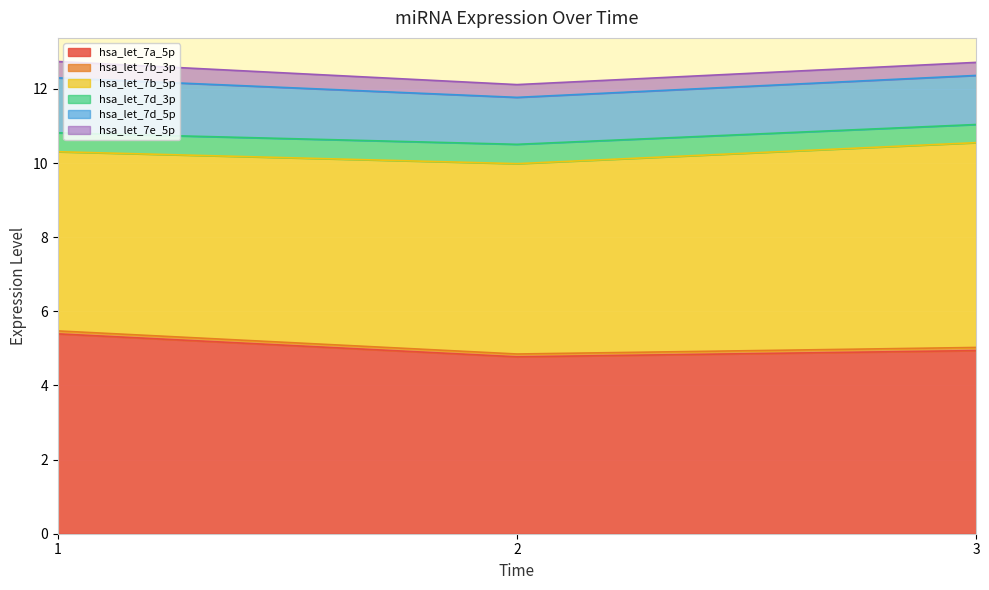

Is it true that hsa_let_7a_5p equals 7.5 at 3?

False